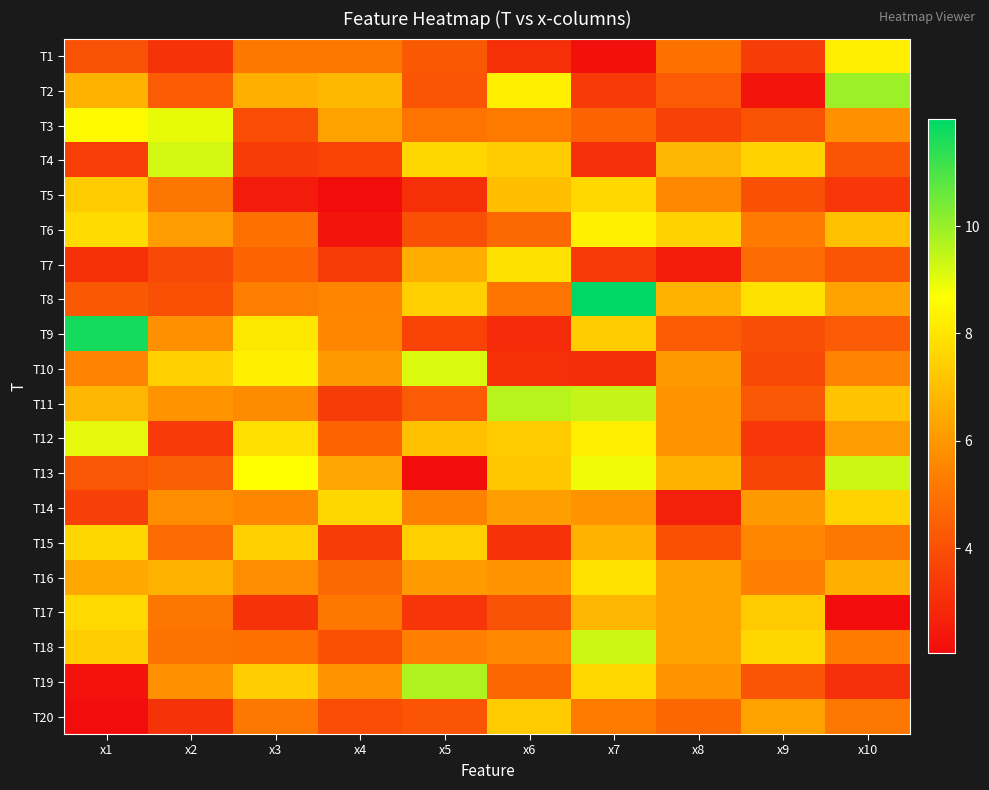

At how many categories does at least one series exceed 5?

10